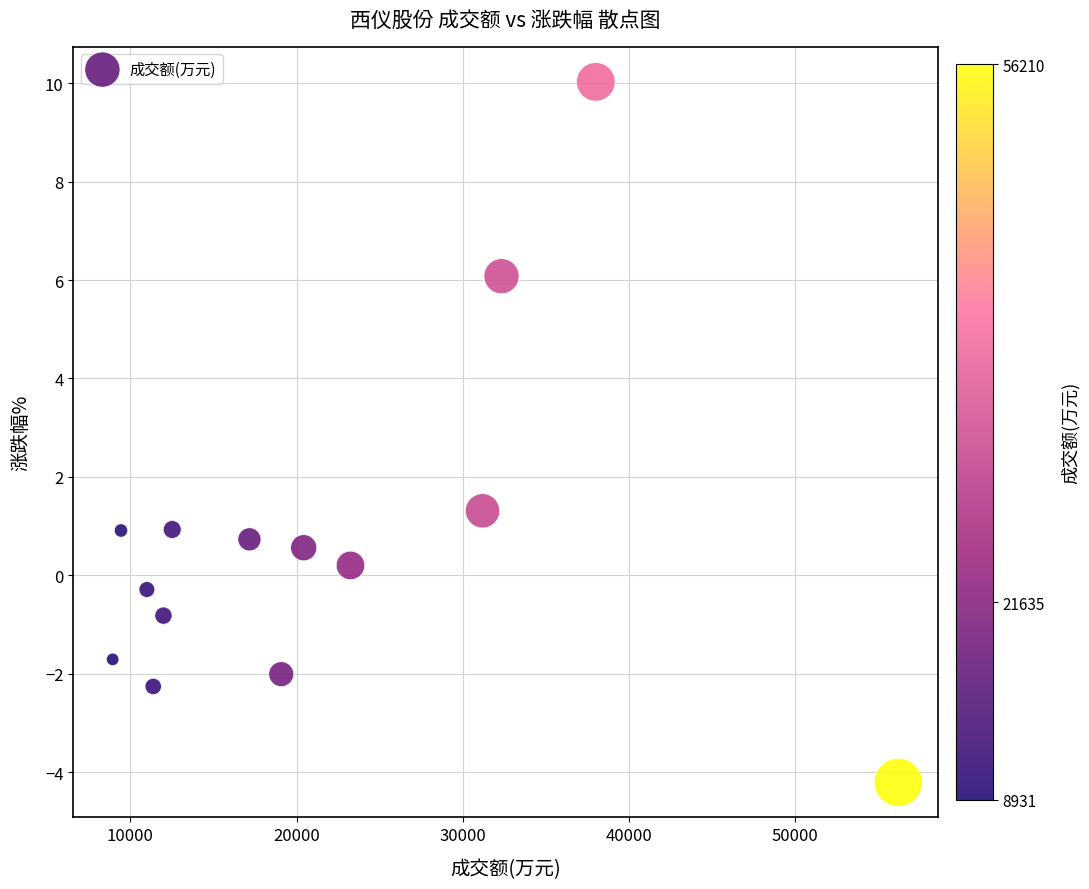

What Y value in the scatter plot is closest to 2?

1.3